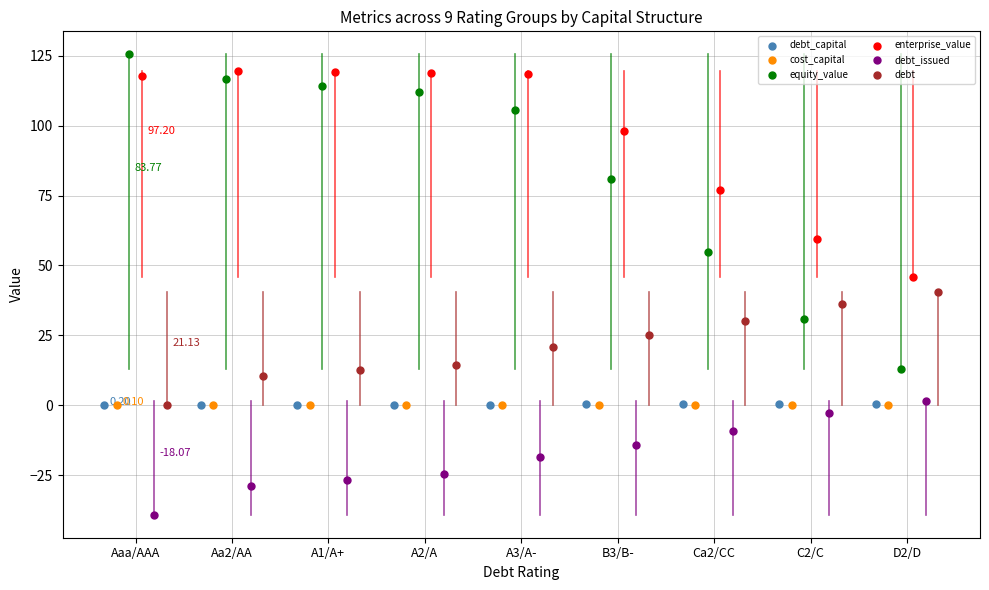

What are all the series names shown in the legend?

debt_capital, cost_capital, equity_value, enterprise_value, debt_issued, debt